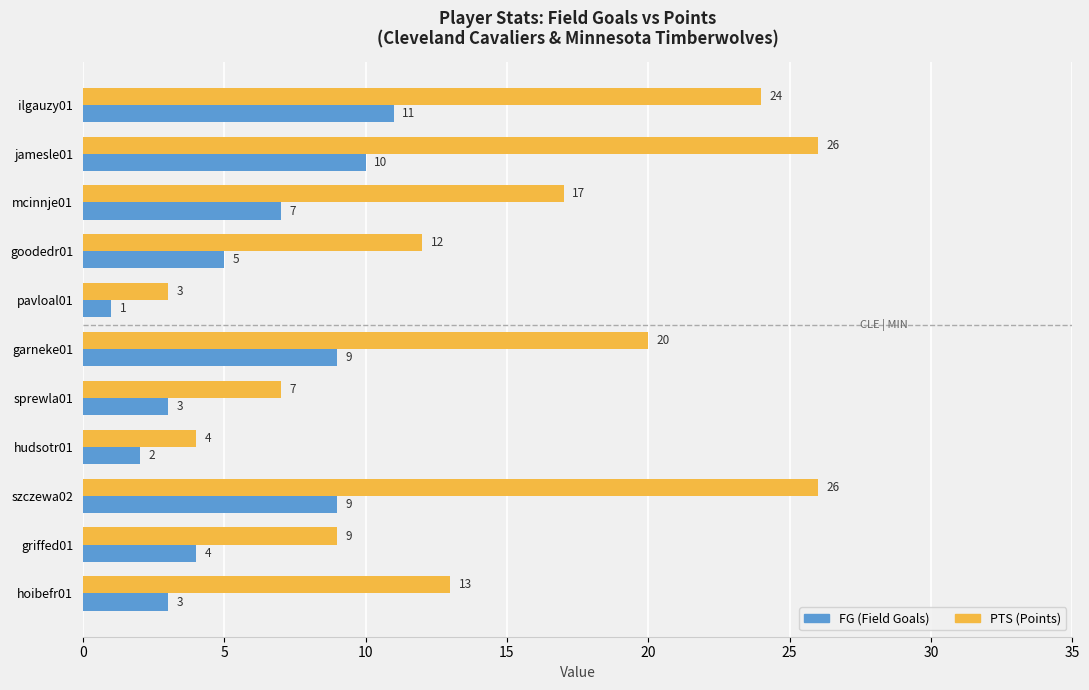

Count the FG (Field Goals) values in the range 3 to 9.

7